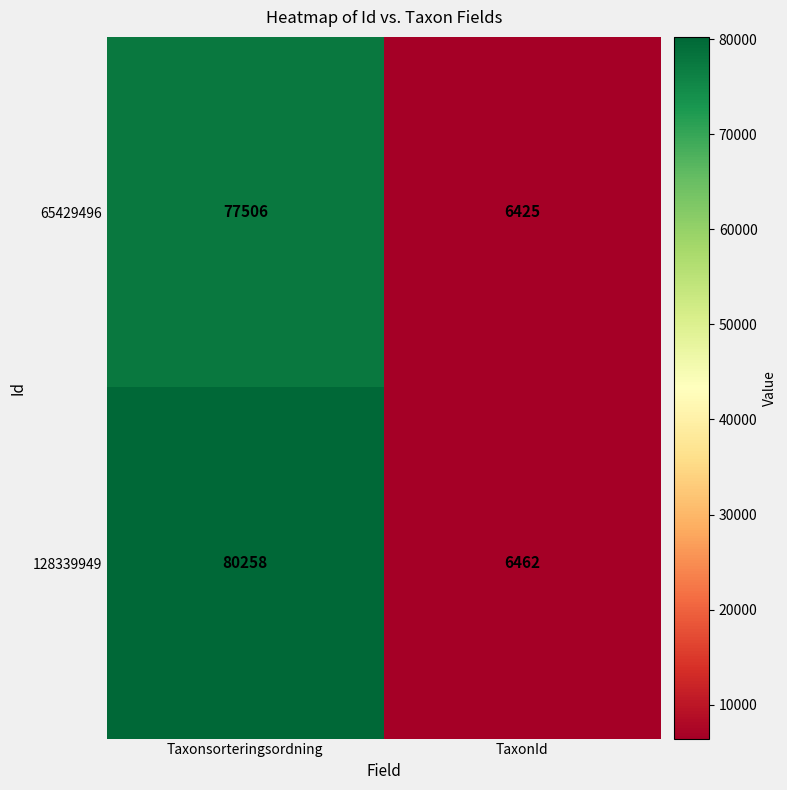

List the series in order of their peak value, lowest first.

65429496, 128339949